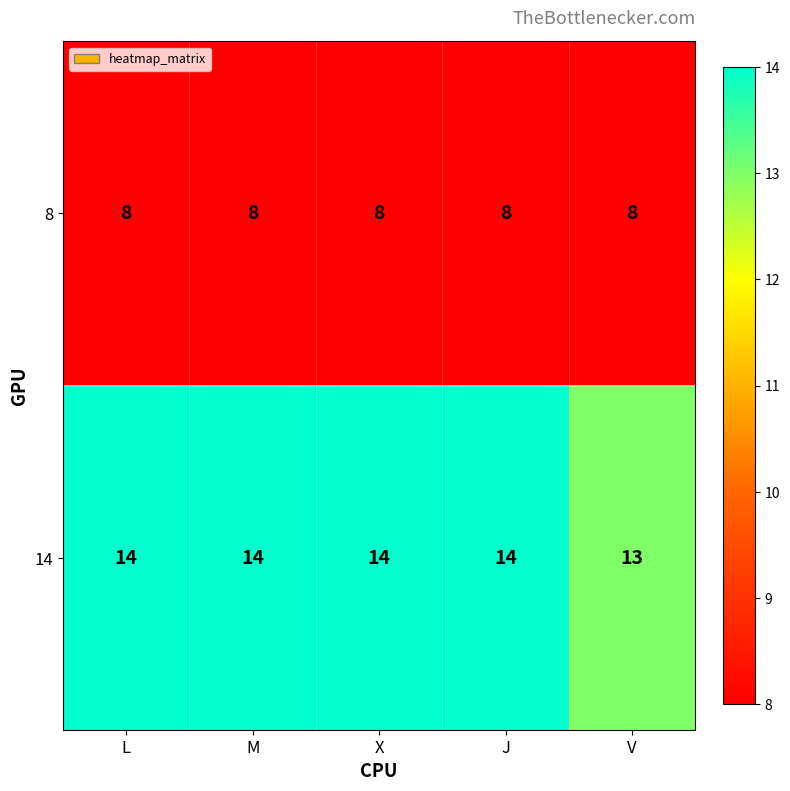

Reading left to right, transcribe all the data shown in this chart.

8: L=8	M=8	X=8	J=8	V=8
14: L=14	M=14	X=14	J=14	V=13